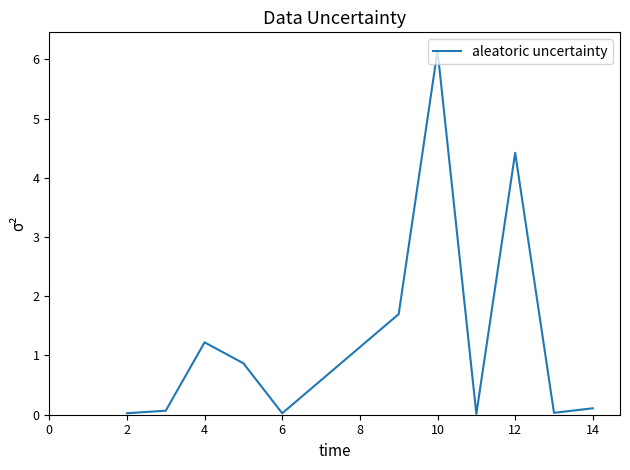

What is the average value?

1.3